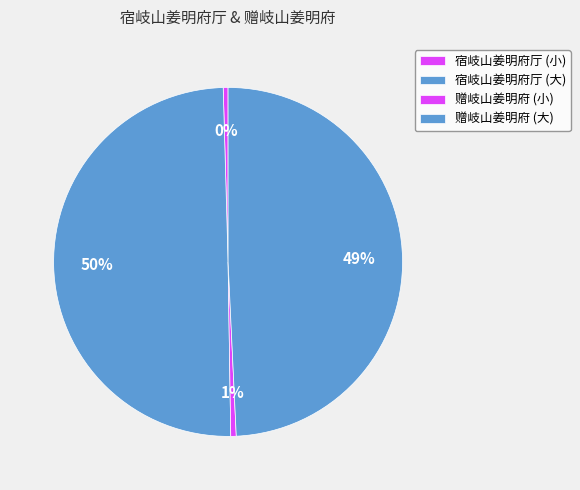

How many segments does this pie chart have?

4